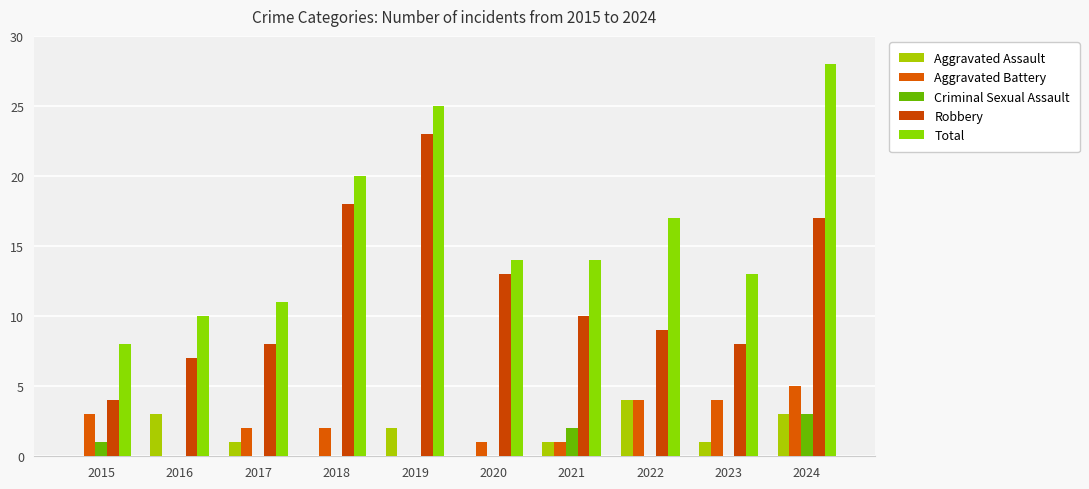

What is the greatest value displayed?

28